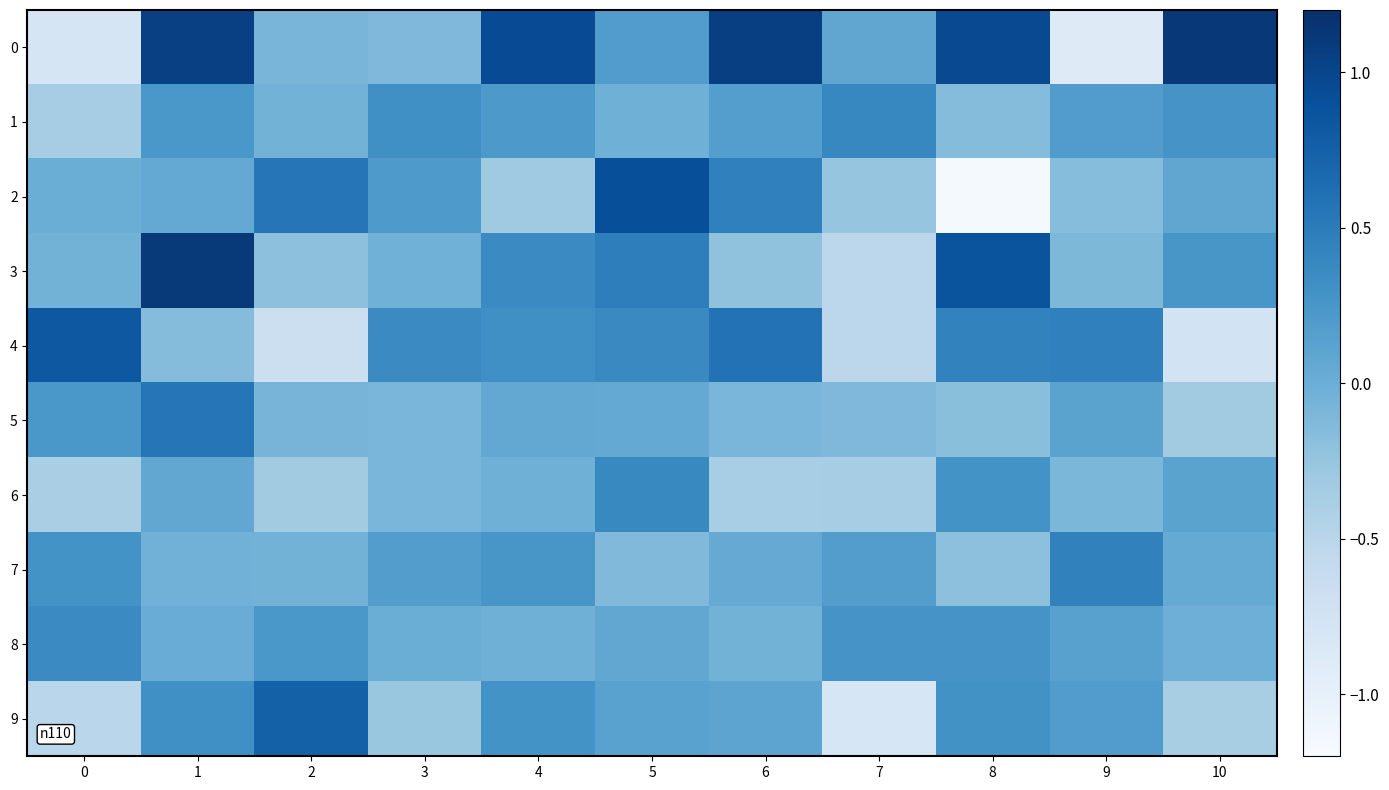

Which has a higher value, 6 or 3?

6